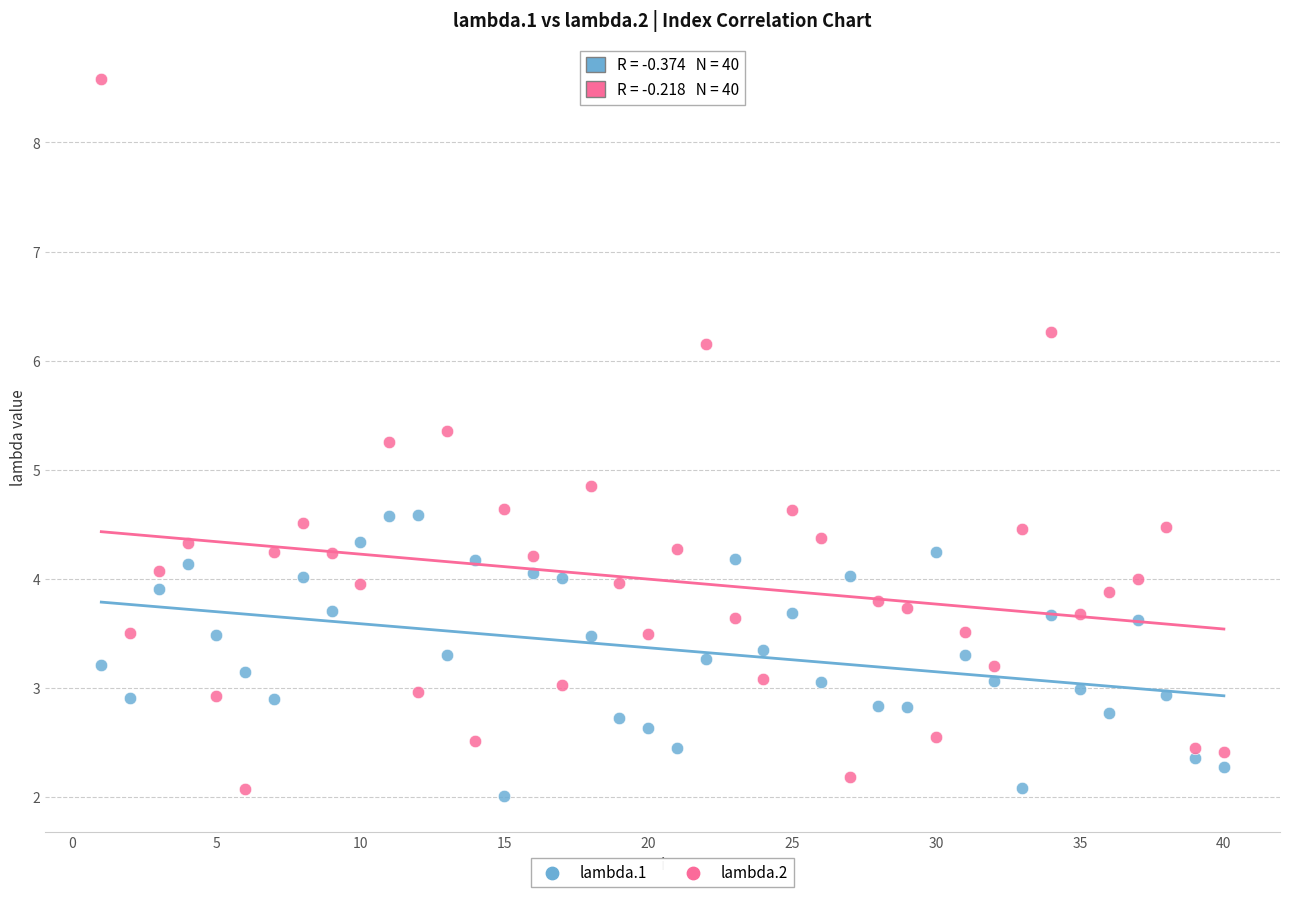

What are all the series names shown in the legend?

lambda.1, lambda.2